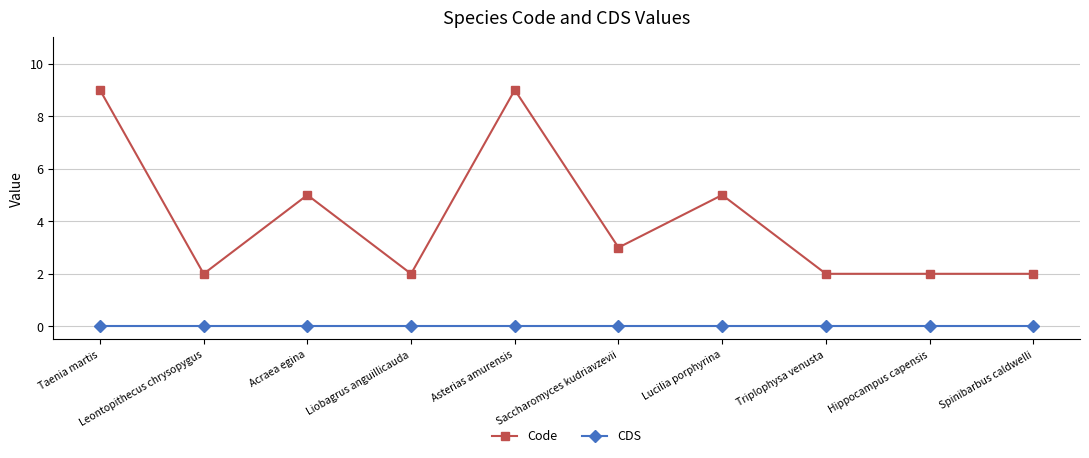

Rank the series by their maximum value, from highest to lowest.

Code, CDS